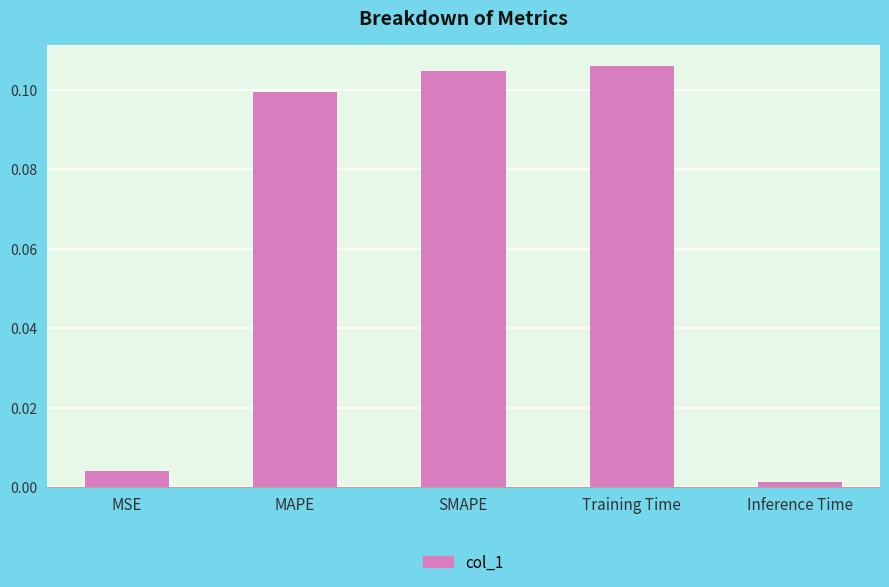

List the labels in order of value, smallest first.

Inference Time, MSE, MAPE, SMAPE, Training Time